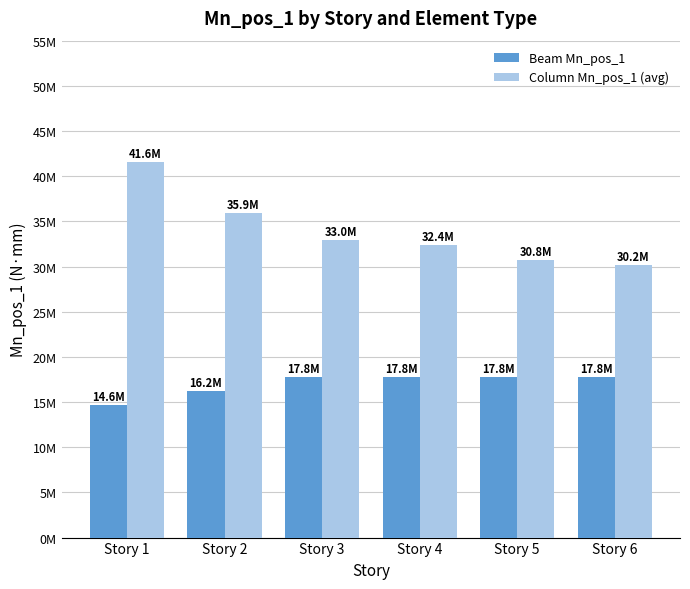

What are all the series names shown in the legend?

Beam Mn_pos_1, Column Mn_pos_1 (avg)